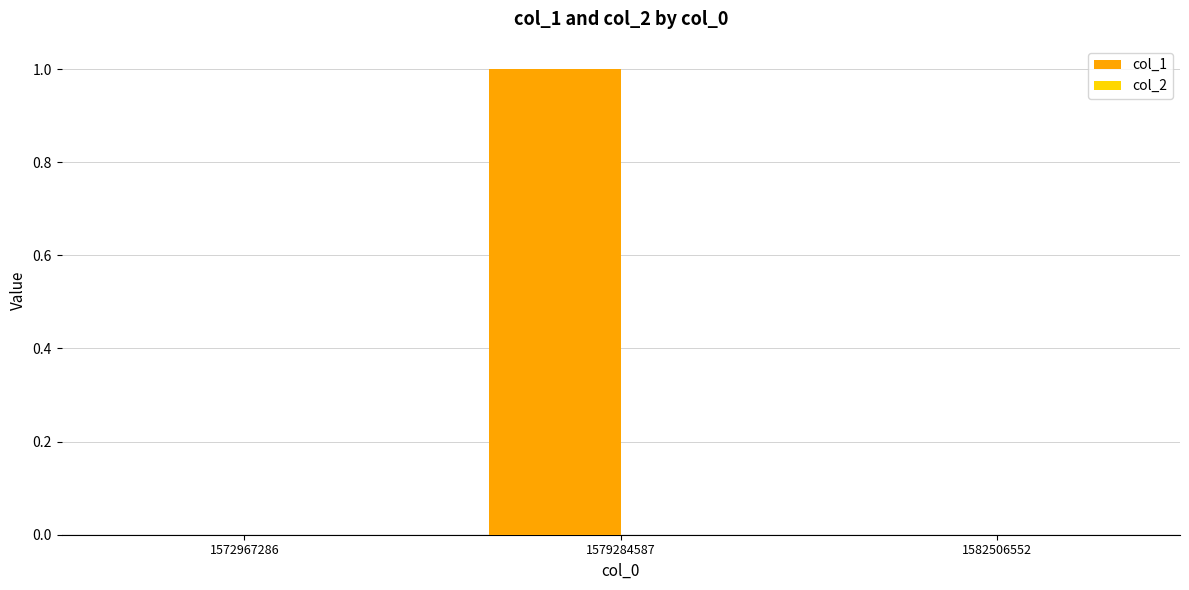

True or false: the data shows 0 at 1572967286.

True